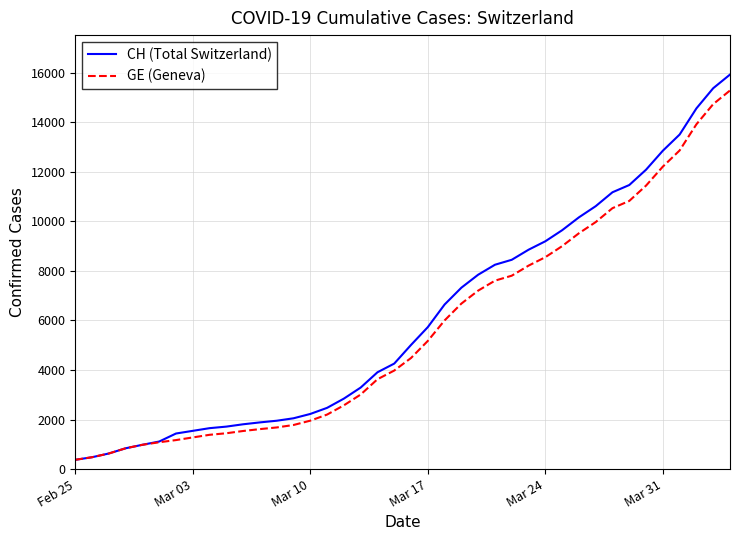

Which series has the widest spread of values?

CH (Total Switzerland)